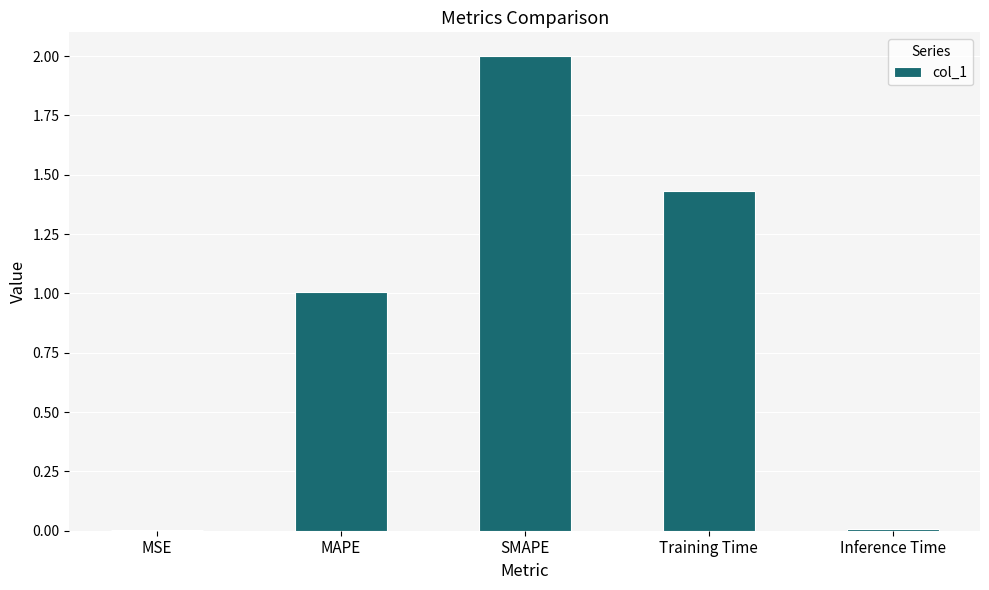

Where is the data nearest to the value 1?

MAPE